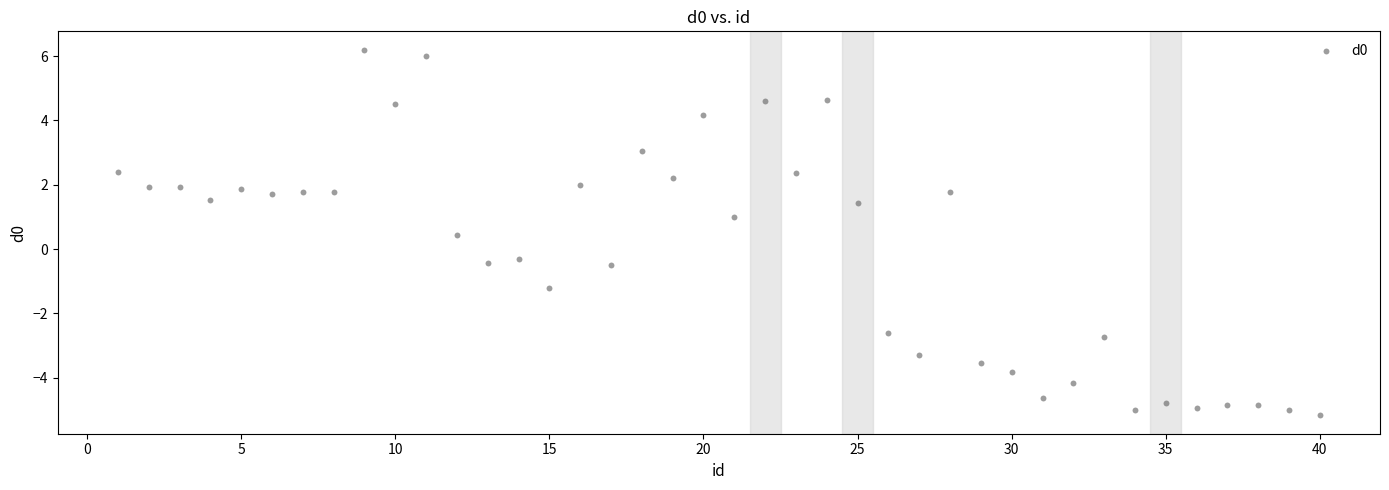

What Y value in the scatter plot is closest to 0?

-0.3